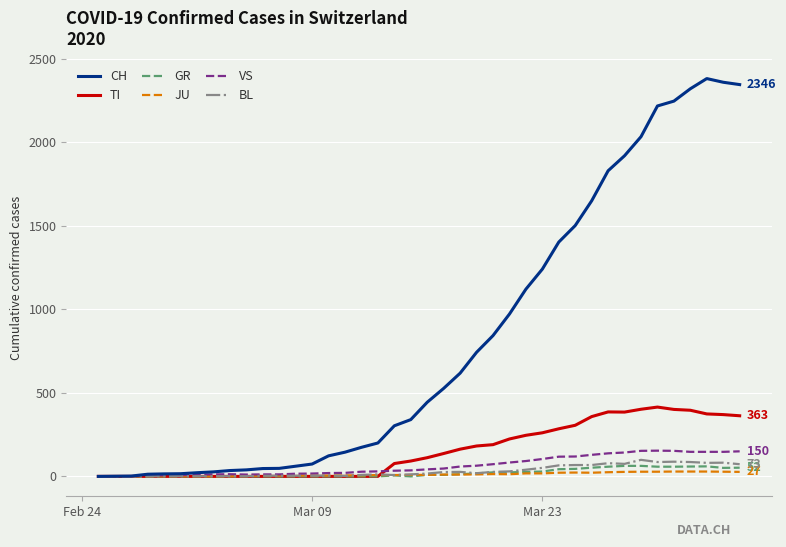

Which series has the largest total across all categories?

CH